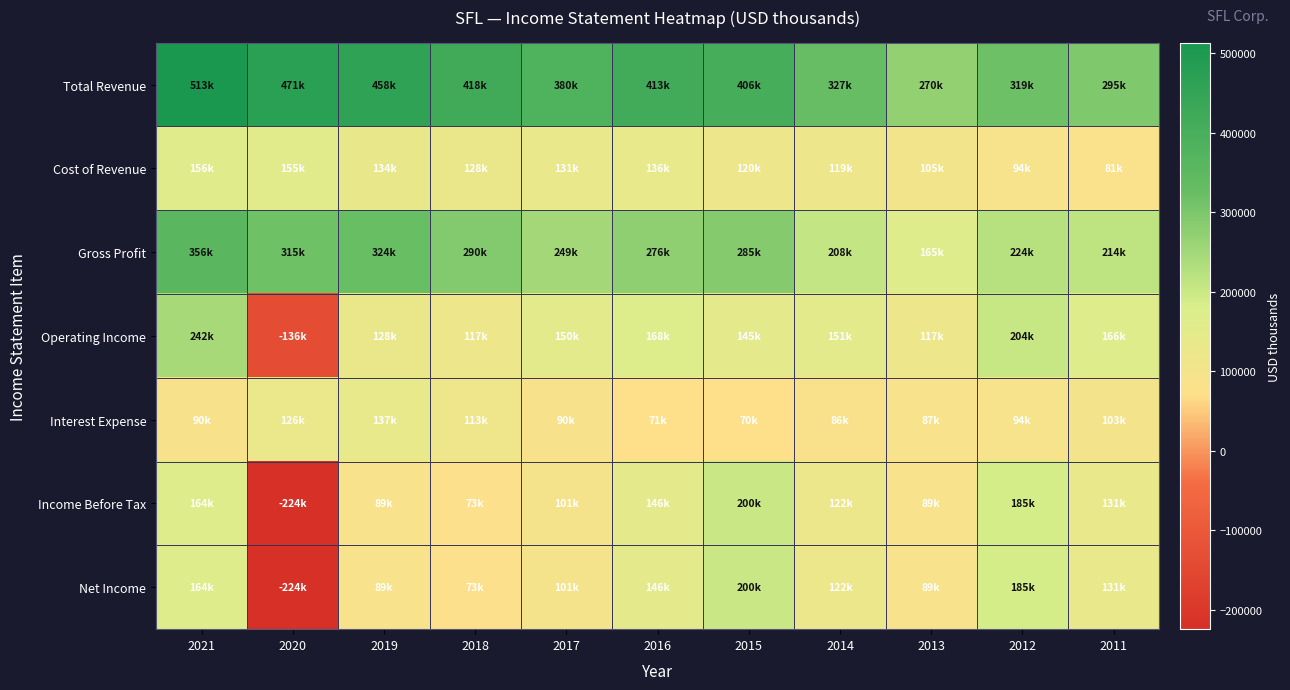

What is the difference between the highest and lowest values at 2016?

341200